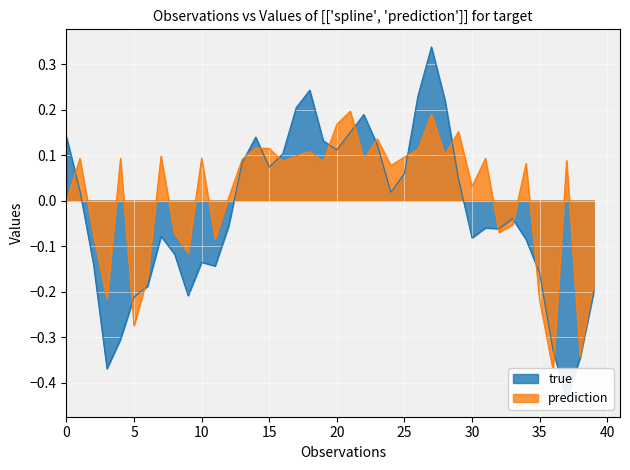

The true series shows 0.2 at 28. True or false?

True